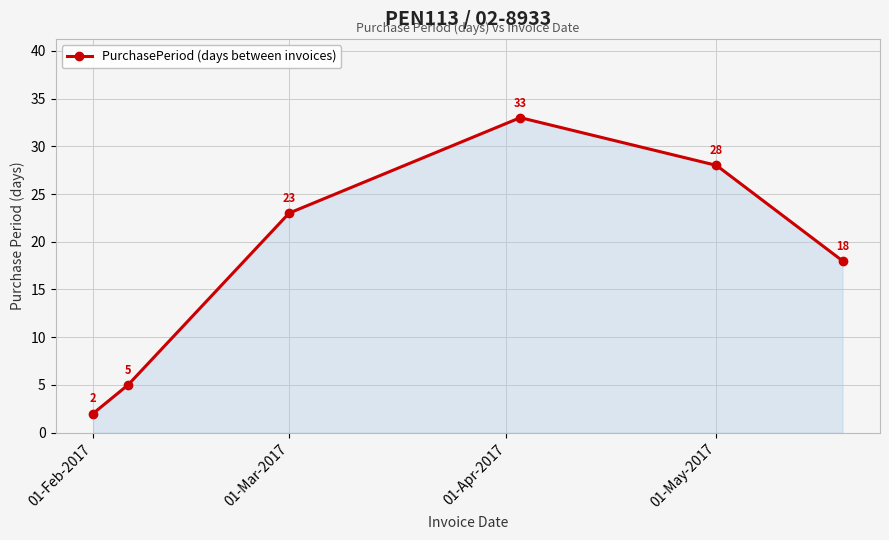

What is the sum of all values?

109